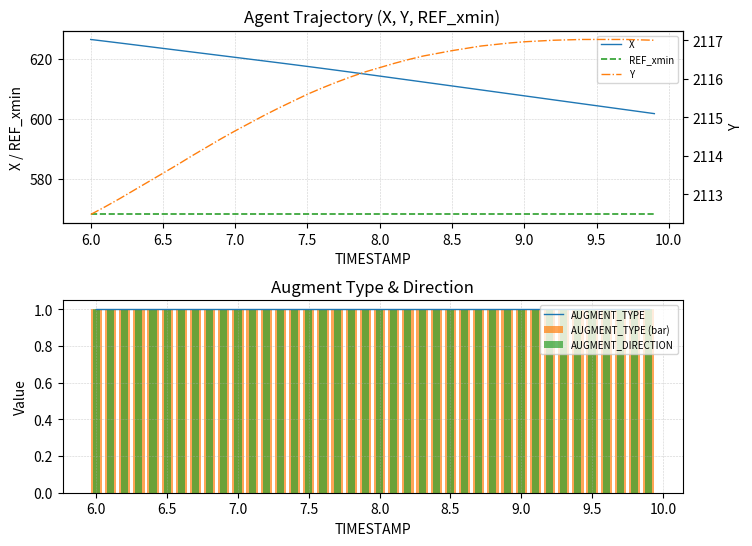

Rank the series by their maximum value, from highest to lowest.

Y, X, REF_xmin, AUGMENT_TYPE, AUGMENT_TYPE (bar), AUGMENT_DIRECTION